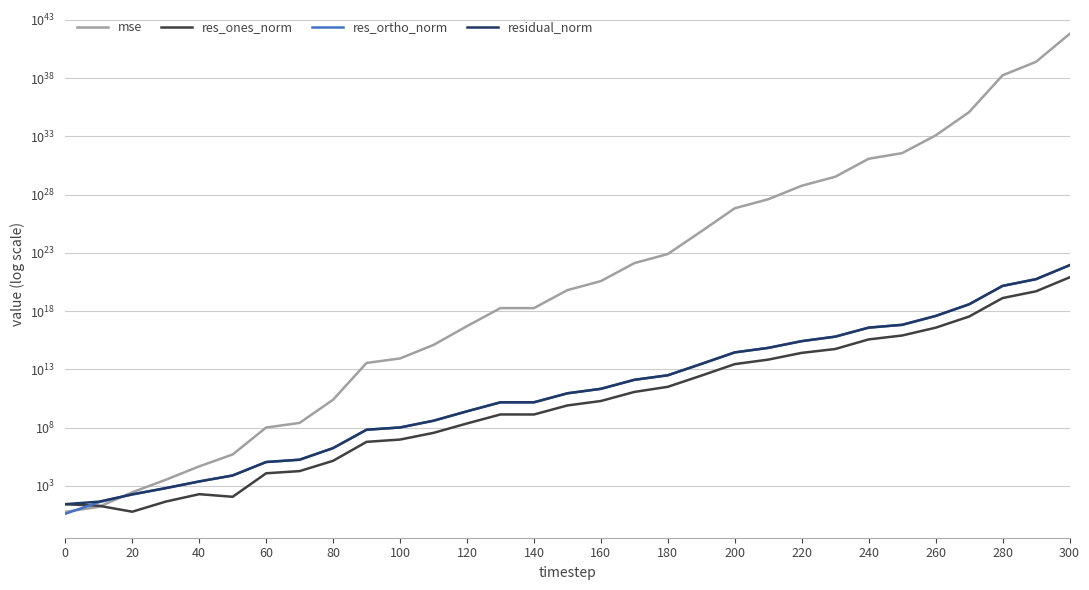

How many lines are shown in the chart?

4